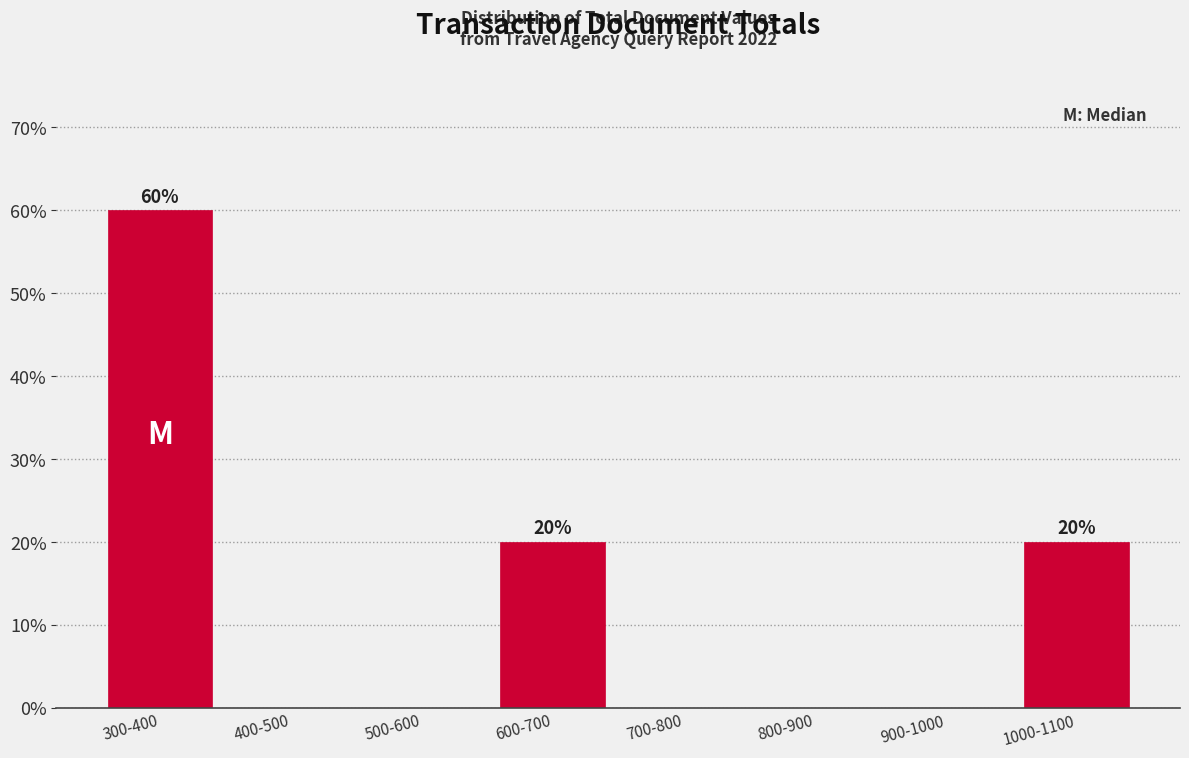

Reading left to right, what are all the values shown in this chart?

300-400=60	400-500=0	500-600=0	600-700=20	700-800=0	800-900=0	900-1000=0	1000-1100=20